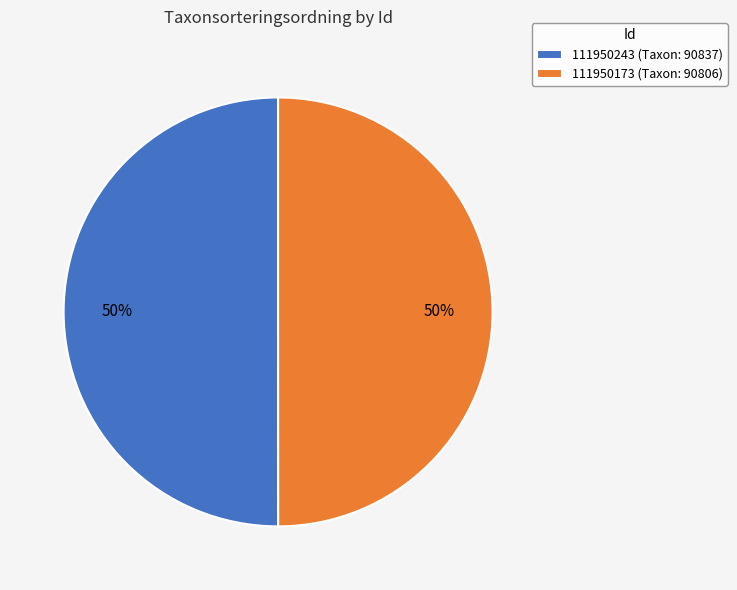

Count the number of slices in the pie.

2